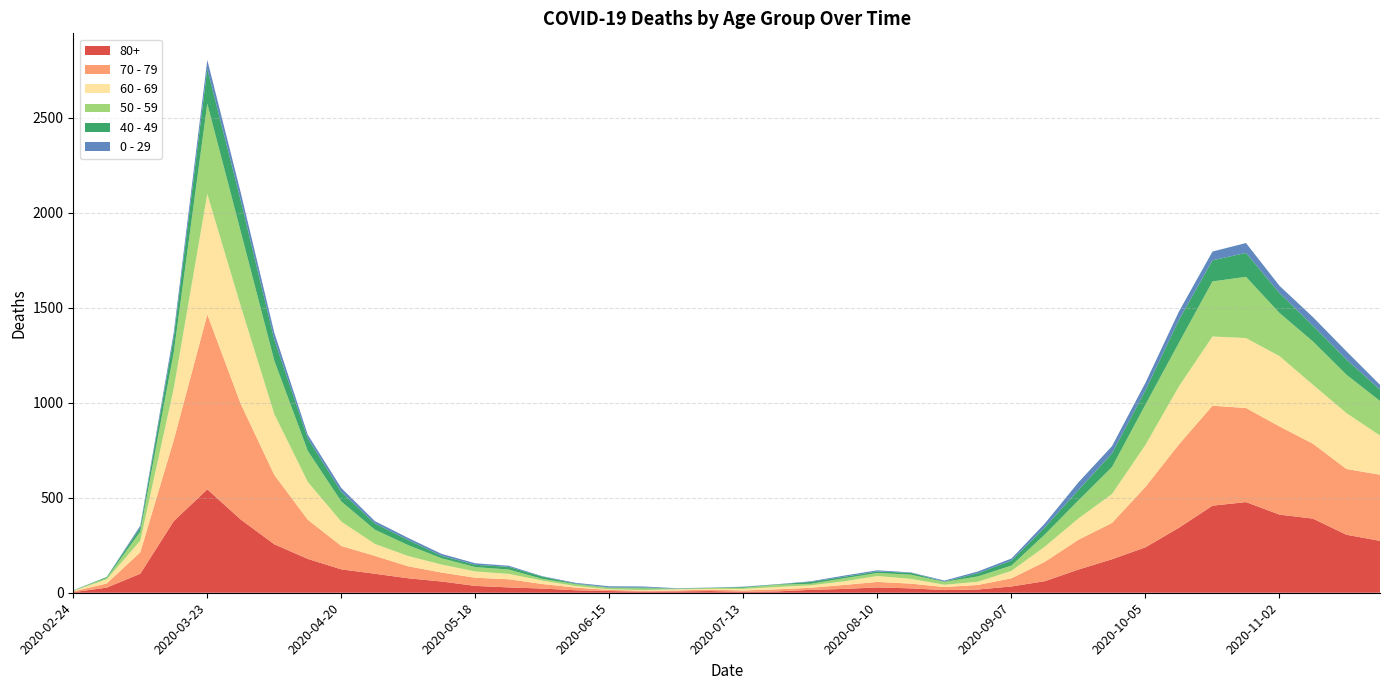

Reading left to right, transcribe all the data shown in this chart.

80+: 3	27	100	377	544	385	255	178	123	100	76	59	36	28	22	13	9	6	7	9	5	7	15	20	28	23	14	17	33	61	122	176	239	342	458	477	411	390	305	273
70 - 79: 4	22	113	427	920	608	365	206	123	94	63	47	43	43	24	14	6	5	5	8	7	11	11	21	29	25	16	24	43	102	157	191	318	439	526	495	464	394	346	348
60 - 69: 2	22	61	272	634	514	320	199	128	63	54	42	33	28	18	8	3	3	6	3	8	12	13	19	31	25	12	17	39	80	112	152	221	305	364	368	370	310	294	206
50 - 59: 3	7	48	190	475	392	281	163	106	75	57	33	23	23	9	10	8	9	3	5	6	12	8	16	16	22	15	28	28	64	95	142	212	230	290	322	227	228	202	182
40 - 49: 0	5	21	79	183	163	111	66	51	33	27	13	12	14	12	3	2	5	1	1	4	2	10	8	8	10	2	17	26	38	55	72	76	120	111	126	105	83	80	60
0 - 29: 1	0	10	25	47	42	36	19	20	12	11	10	8	6	2	4	6	5	2	1	2	1	3	6	6	2	5	9	11	20	40	38	39	44	46	52	38	45	43	25